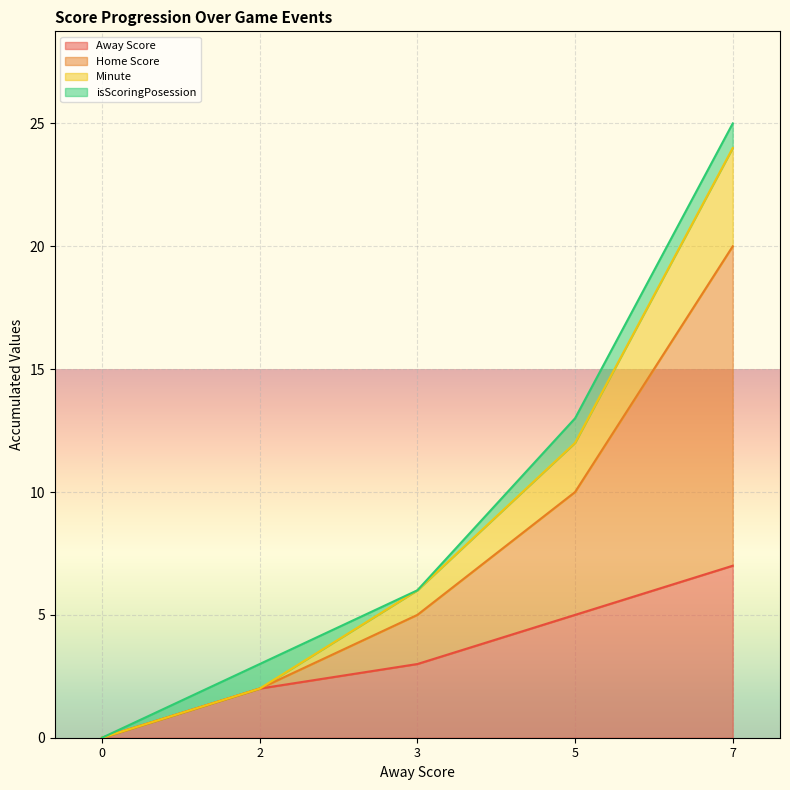

At how many categories does at least one series exceed 15?

1